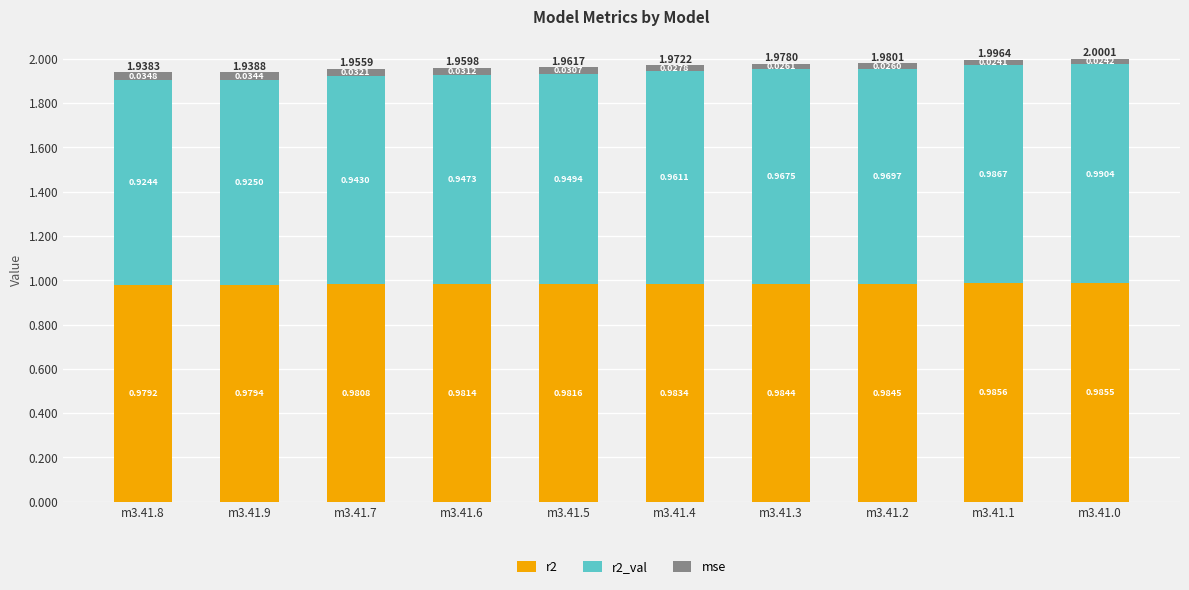

What is the total value across all series at m3.41.5?

2.0